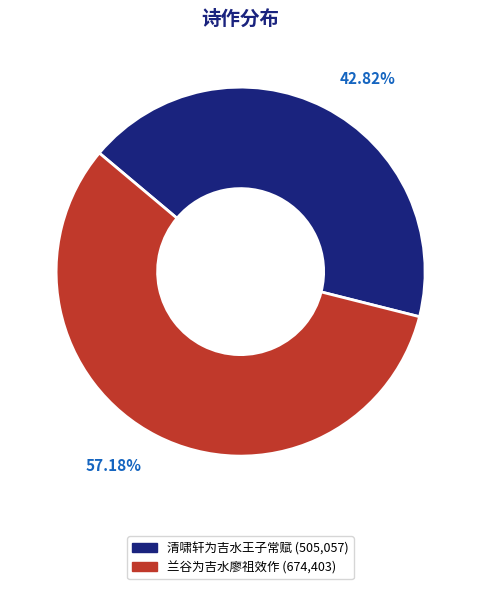

What is the total percentage of 清啸轩为吉水王子常赋 and 兰谷为吉水廖祖效作?

100.0%